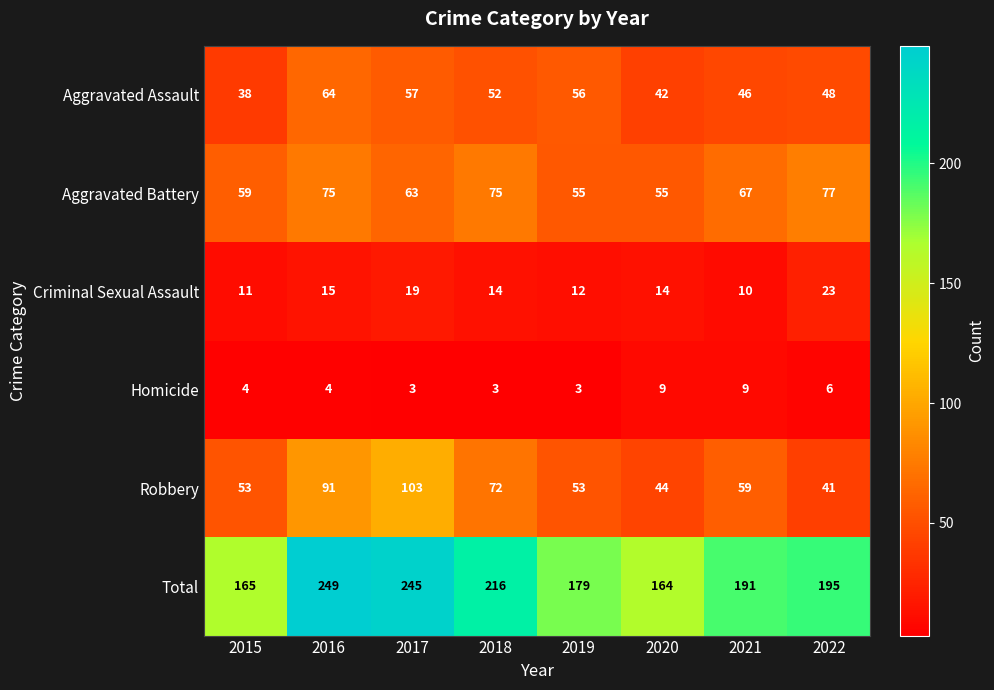

Where is Homicide nearest to the value 6?

2022